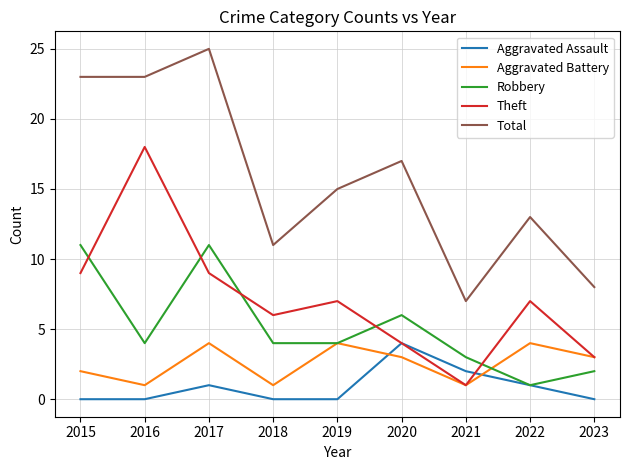

What is the sum of the Robbery values at 2021 and 2019?

7